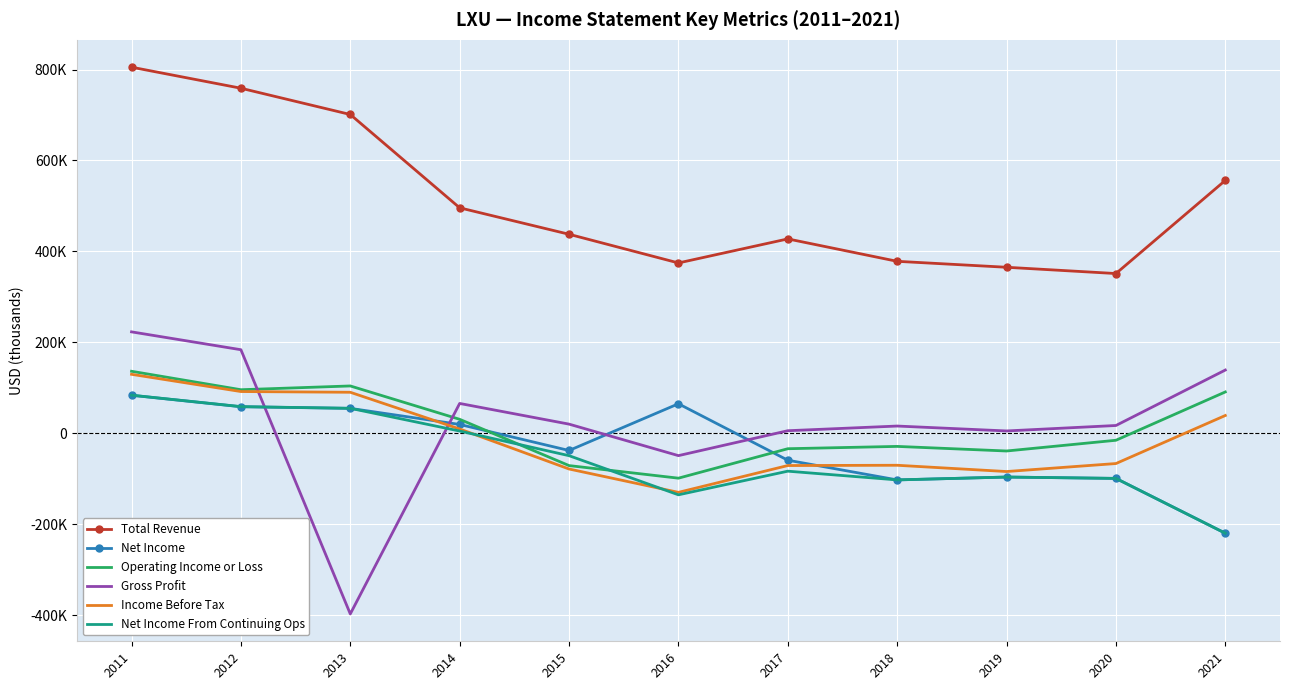

Which series has the largest total across all categories?

Total Revenue